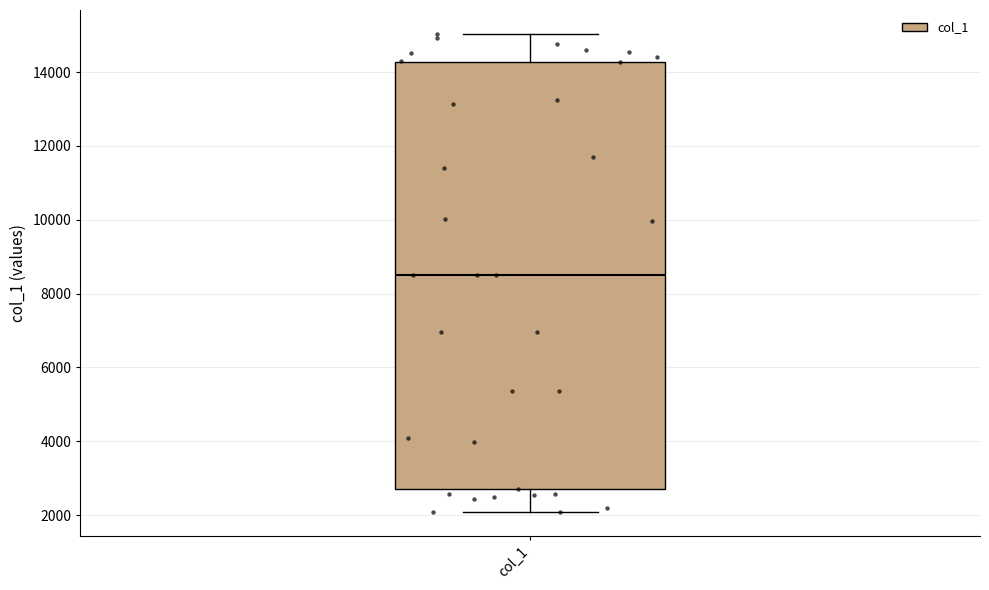

Transcribe this box plot: give where the median line is, the range the box spans, and where the two whiskers end, as read against the y-axis. The values are not printed on the chart, so give them approximately, as read against the axis.

median 8600, box 2800 to 14200, whiskers 2000 to 15000